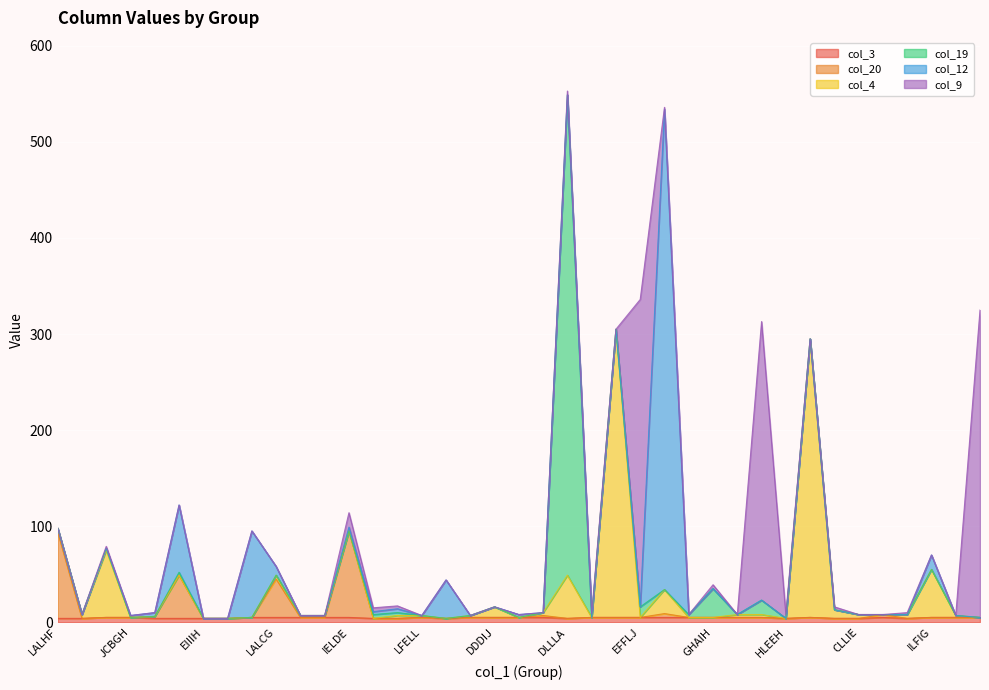

Reading right to left, transcribe all the data shown in this chart.

col_3: 5	5	5	4	5	4	4	5	4	5	5	5	5	5	5	5	5	4	5	5	5	5	4	5	4	4	5	5	5	5	5	4	4	4	4	5	5	4	4
col_20: 0	0	0	0	3	0	0	0	0	0	0	0	0	4	0	0	0	0	2	0	0	0	0	0	0	0	90	0	0	40	0	0	0	45	2	0	0	0	90
col_4: 0	2	50	4	0	4	9	290	0	3	3	0	0	25	0	300	0	45	3	0	11	2	0	2	3	0	0	2	2	4	0	0	0	0	0	0	70	4	4
col_19: 0	0	0	0	0	0	0	0	0	15	0	30	3	0	11	0	0	500	0	0	0	0	0	0	3	4	0	0	0	0	0	0	0	3	0	0	2	0	0
col_12: 0	0	15	0	0	0	0	0	0	0	0	0	0	500	0	0	0	0	0	3	0	0	40	0	4	3	4	0	0	9	90	0	0	70	4	2	0	0	0
col_9: 320	0	0	2	0	0	3	0	4	290	0	4	0	2	320	0	4	4	0	0	0	0	0	0	3	4	15	0	0	0	0	0	0	0	0	0	2	0	0